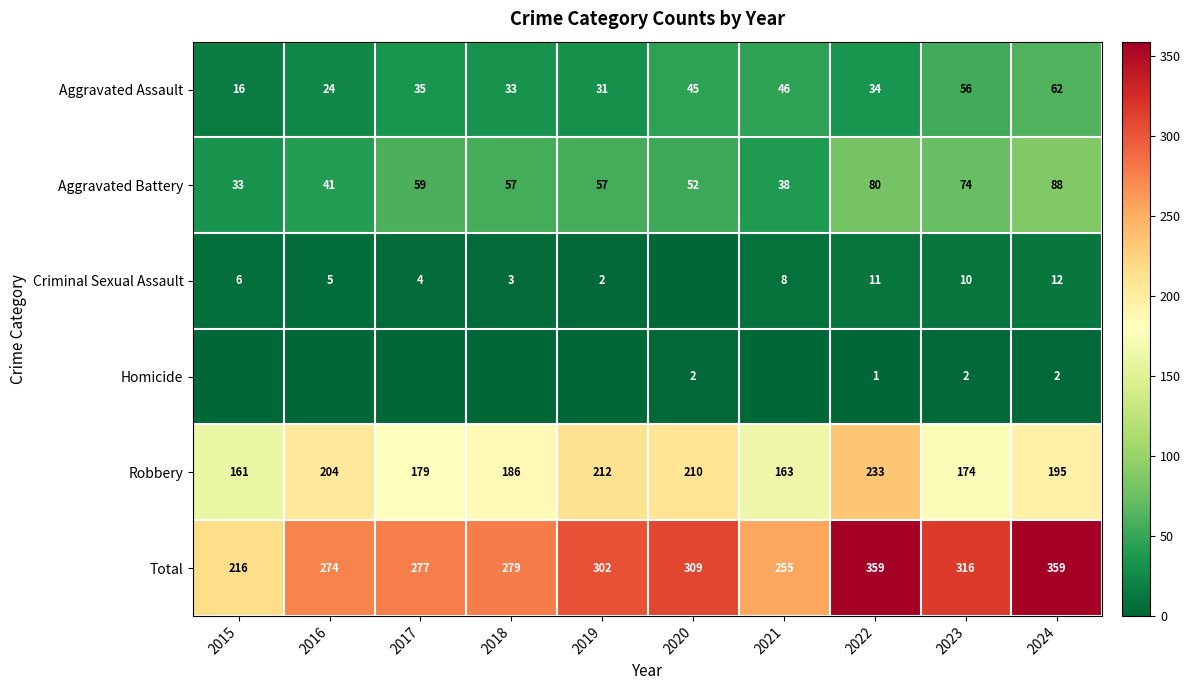

How many series are shown in this chart?

6